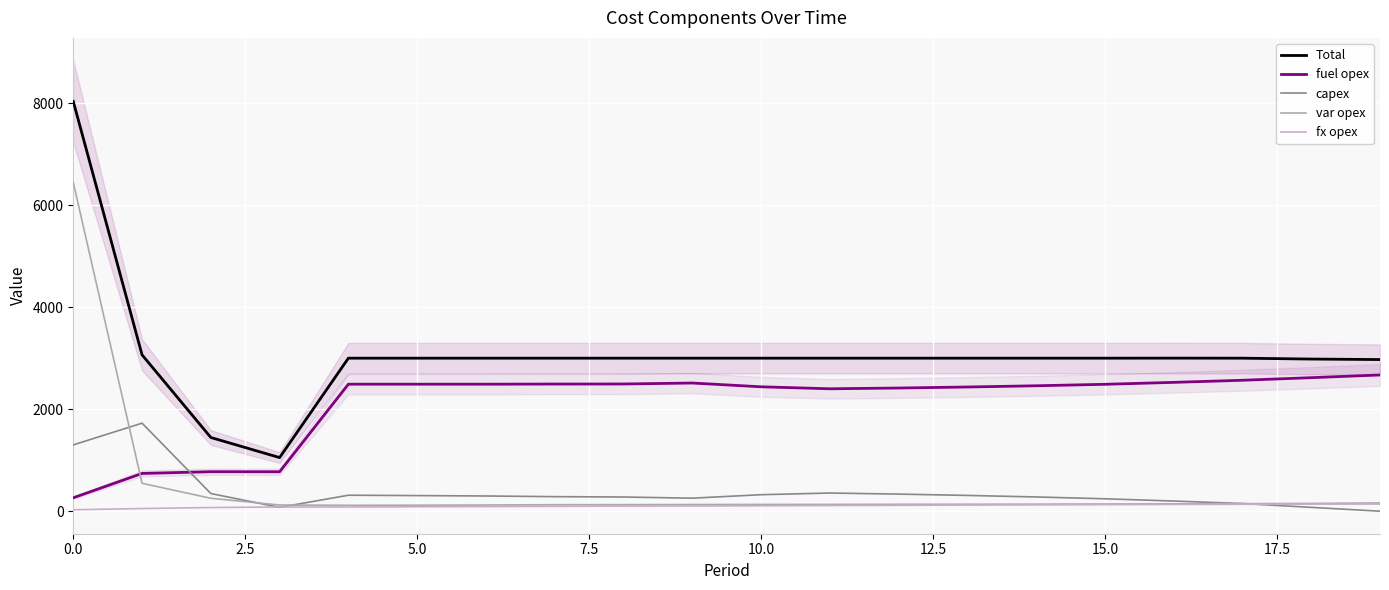

What is the value of the fuel opex point at the 7th from the left?

2490